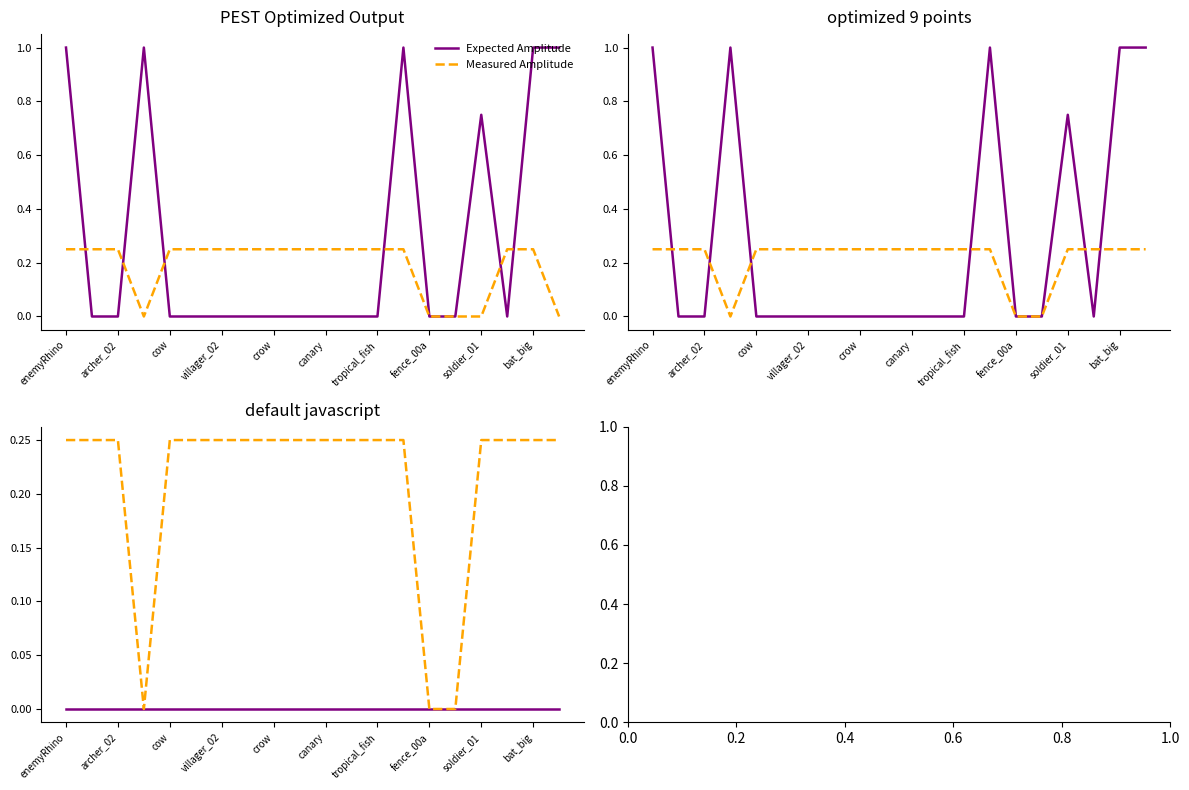

Which has a higher value, archer_02 or cow?

archer_02